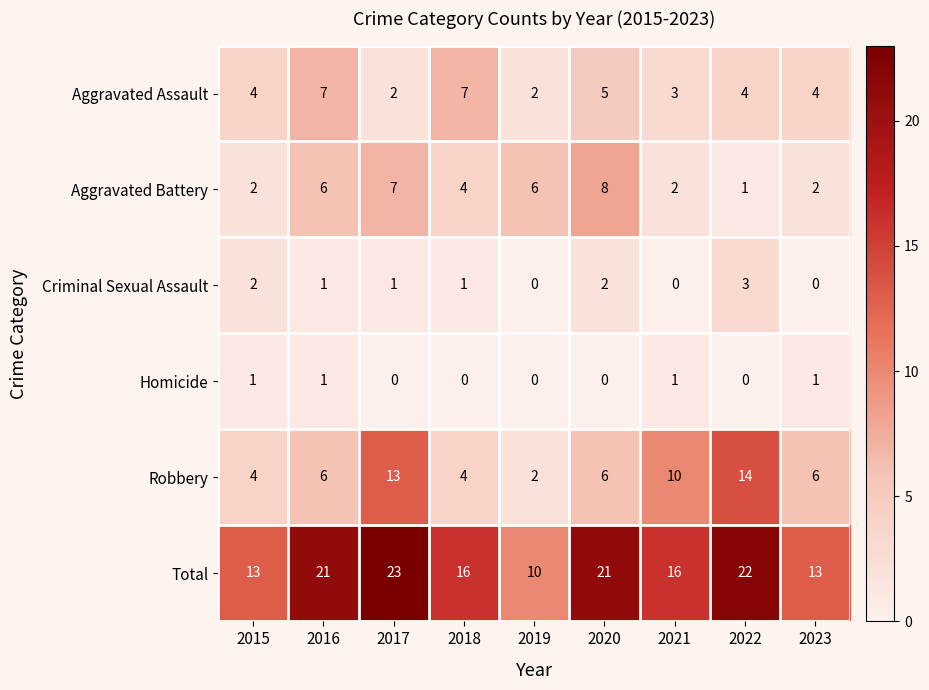

Count the number of data series in this chart.

6